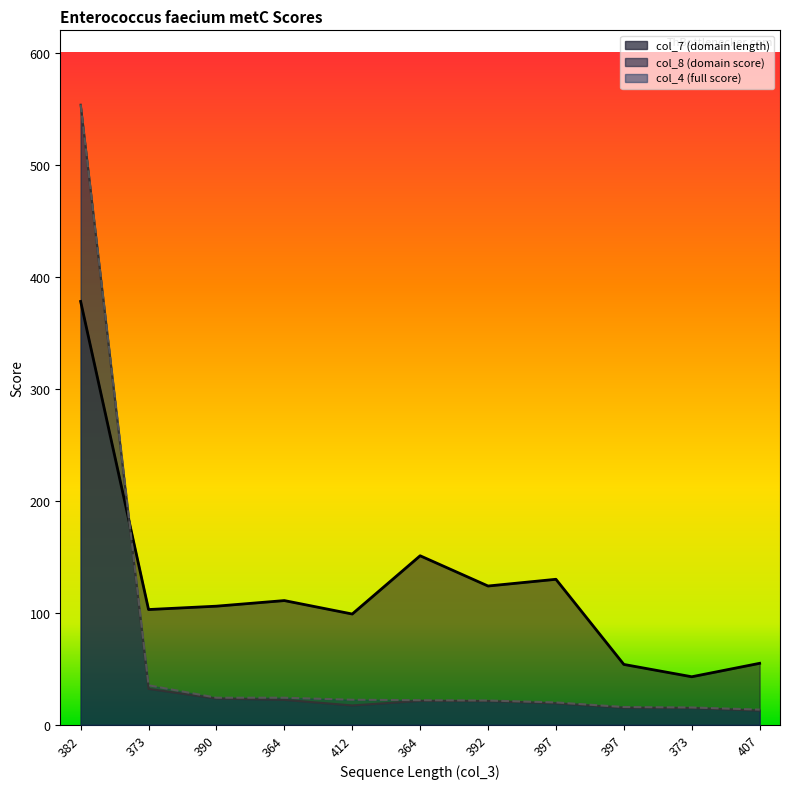

Which series has the largest total across all categories?

col_7